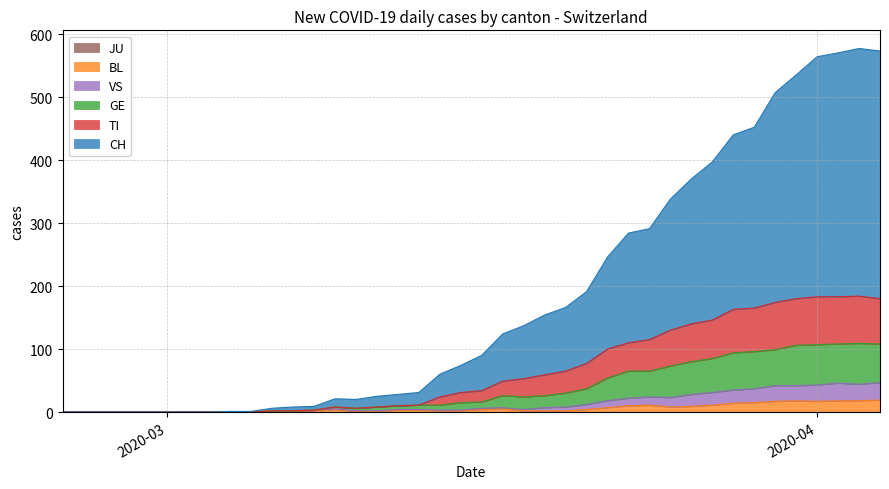

What is the sum of all BL values?

233